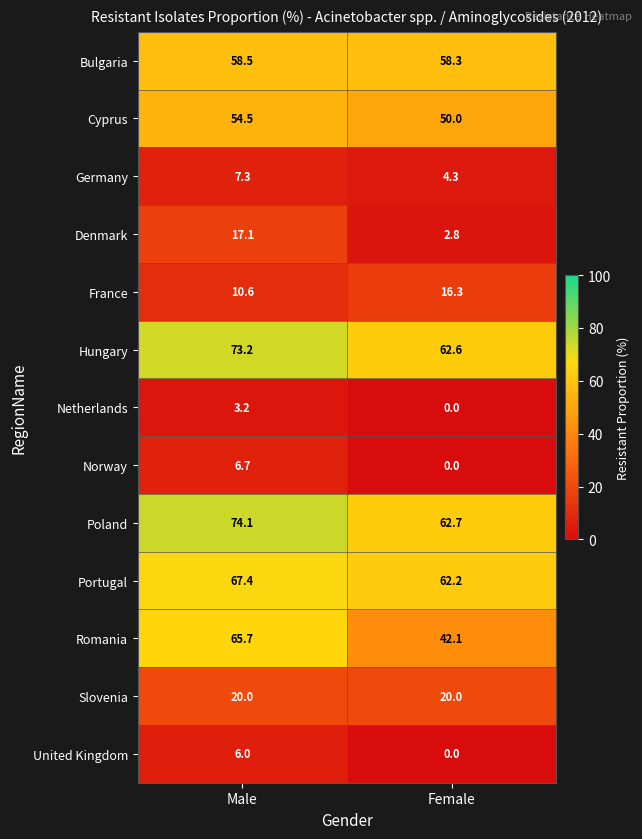

What is the sum of the United Kingdom values at Male and Female?

6.0